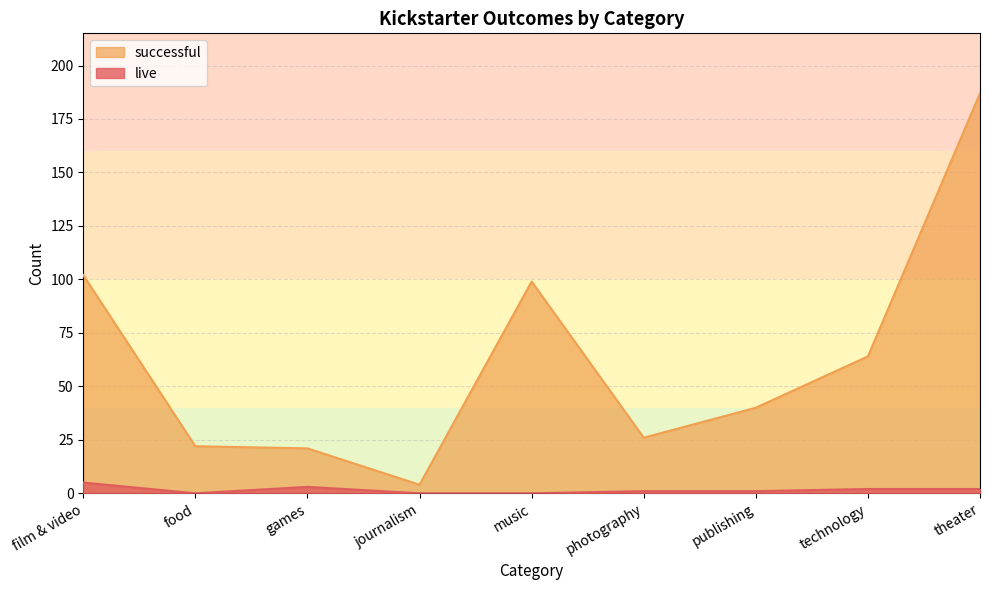

What is the sum of all live values?

14